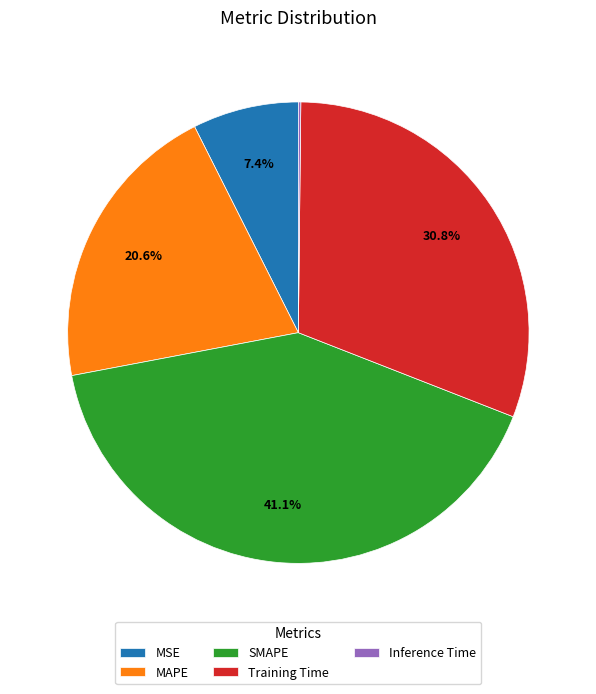

What percentage is the SMAPE slice, to the nearest percent?

41%